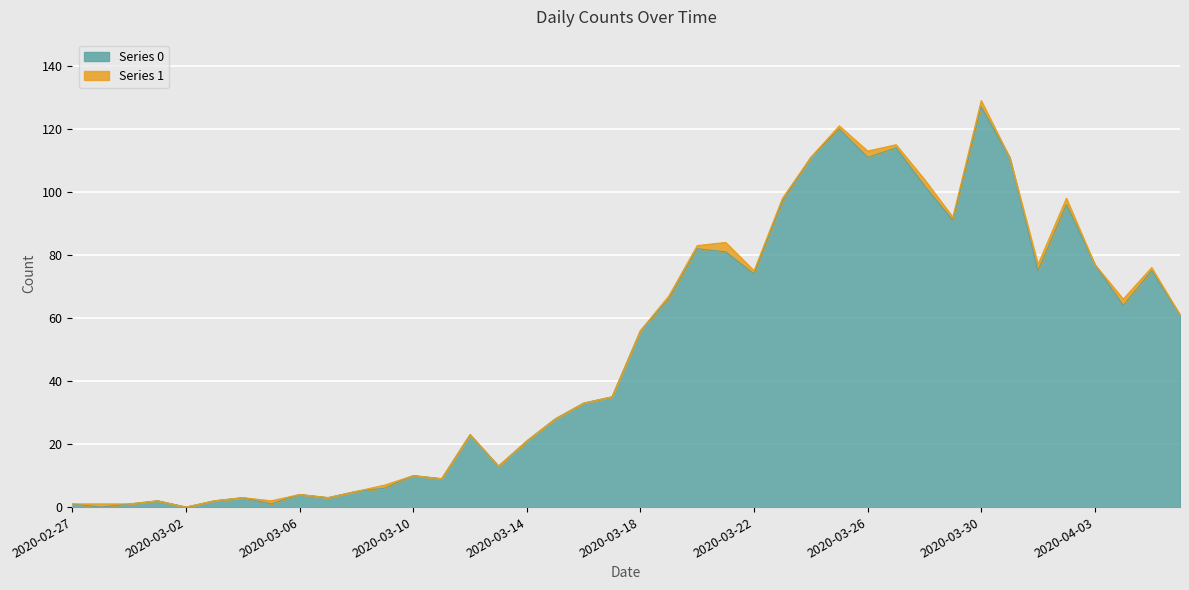

Reading left to right, what are all the values shown in this chart?

2020-02-27=1	2020-02-28=0	2020-02-29=1	2020-03-01=2	2020-03-02=0	2020-03-03=2	2020-03-04=3	2020-03-05=1	2020-03-06=4	2020-03-07=3	2020-03-08=5	2020-03-09=6	2020-03-10=10	2020-03-11=9	2020-03-12=23	2020-03-13=13	2020-03-14=21	2020-03-15=28	2020-03-16=33	2020-03-17=35	2020-03-18=56	2020-03-19=66	2020-03-20=82	2020-03-21=81	2020-03-22=74	2020-03-23=97	2020-03-24=111	2020-03-25=120	2020-03-26=111	2020-03-27=114	2020-03-28=102	2020-03-29=91	2020-03-30=127	2020-03-31=111	2020-04-01=75	2020-04-02=96	2020-04-03=77	2020-04-04=64	2020-04-05=75	2020-04-06=61